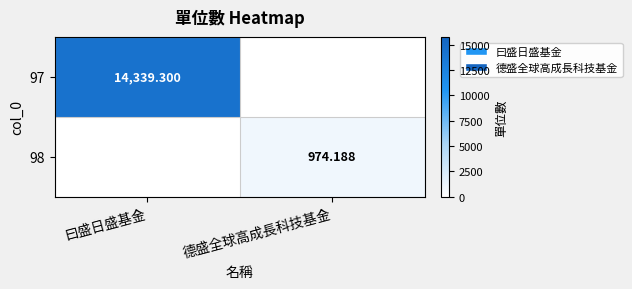

The value of 98 at 德盛全球高成長科技基金 is 974.2. True or false?

True